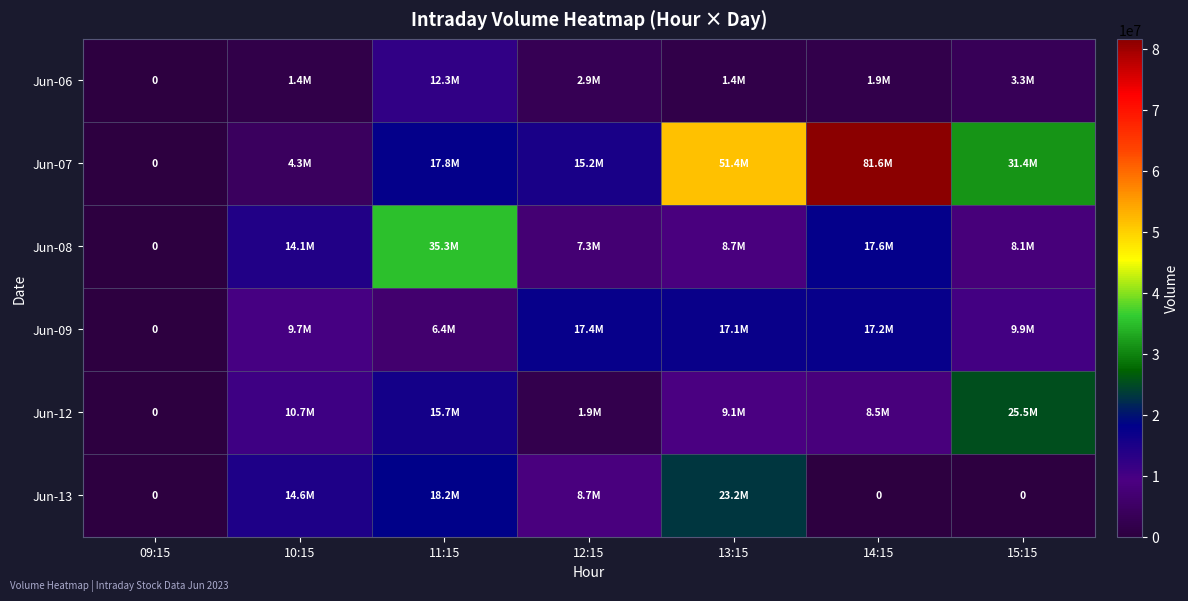

Is it true that Jun-06 equals 2885457 at 12:15?

True